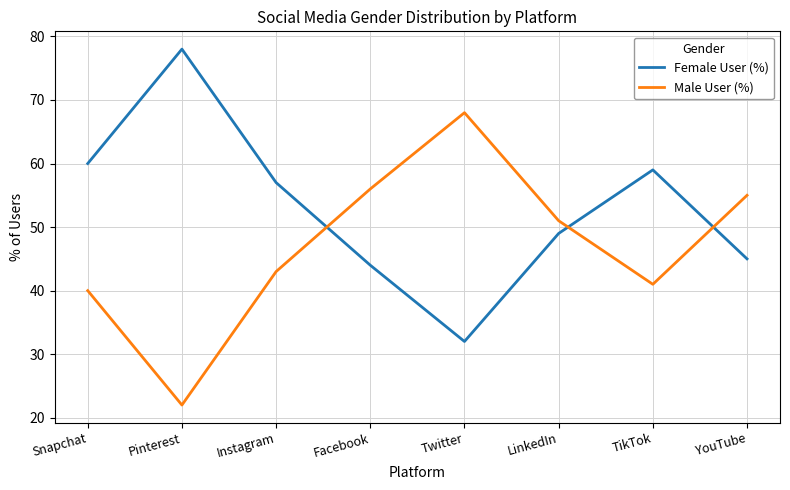

What is the difference between the highest and lowest values at YouTube?

10